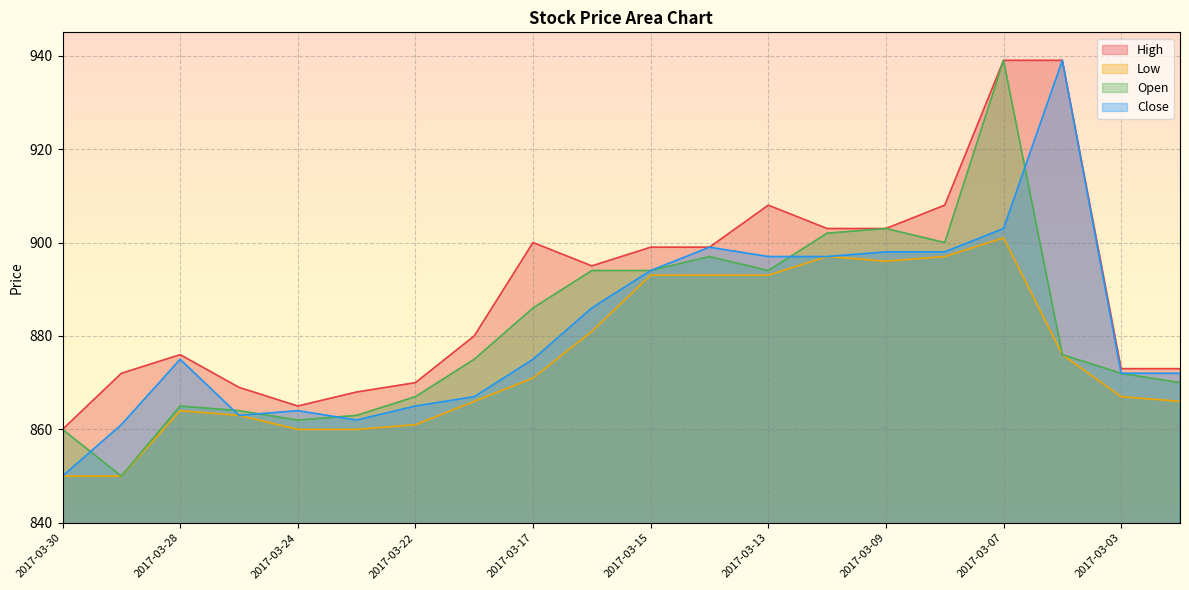

At which label does Open reach its peak?

2017-03-07